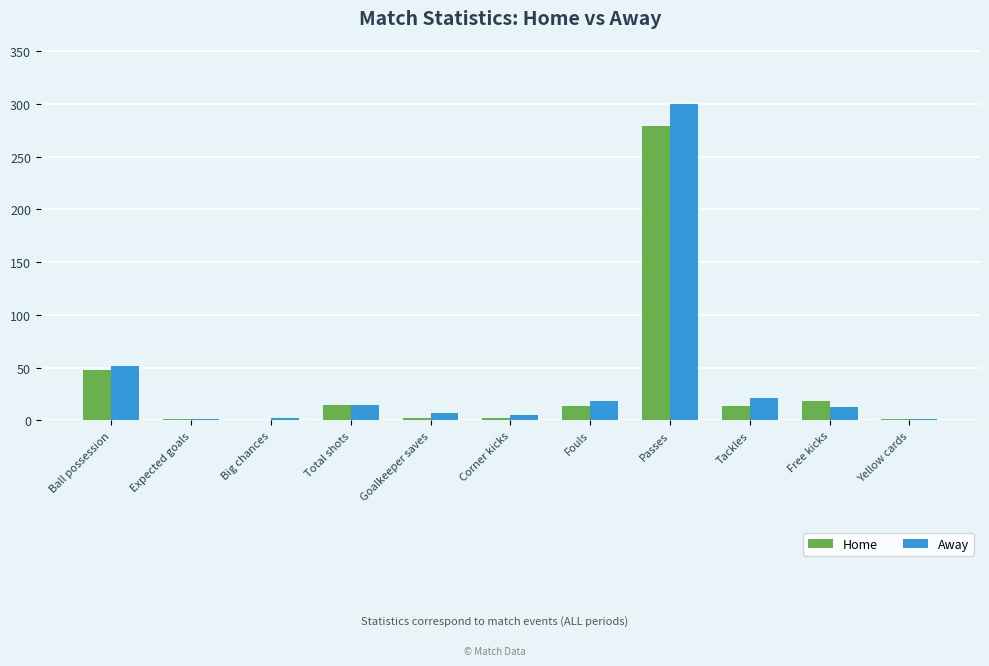

The Away series shows 2.0 at Big chances. True or false?

True